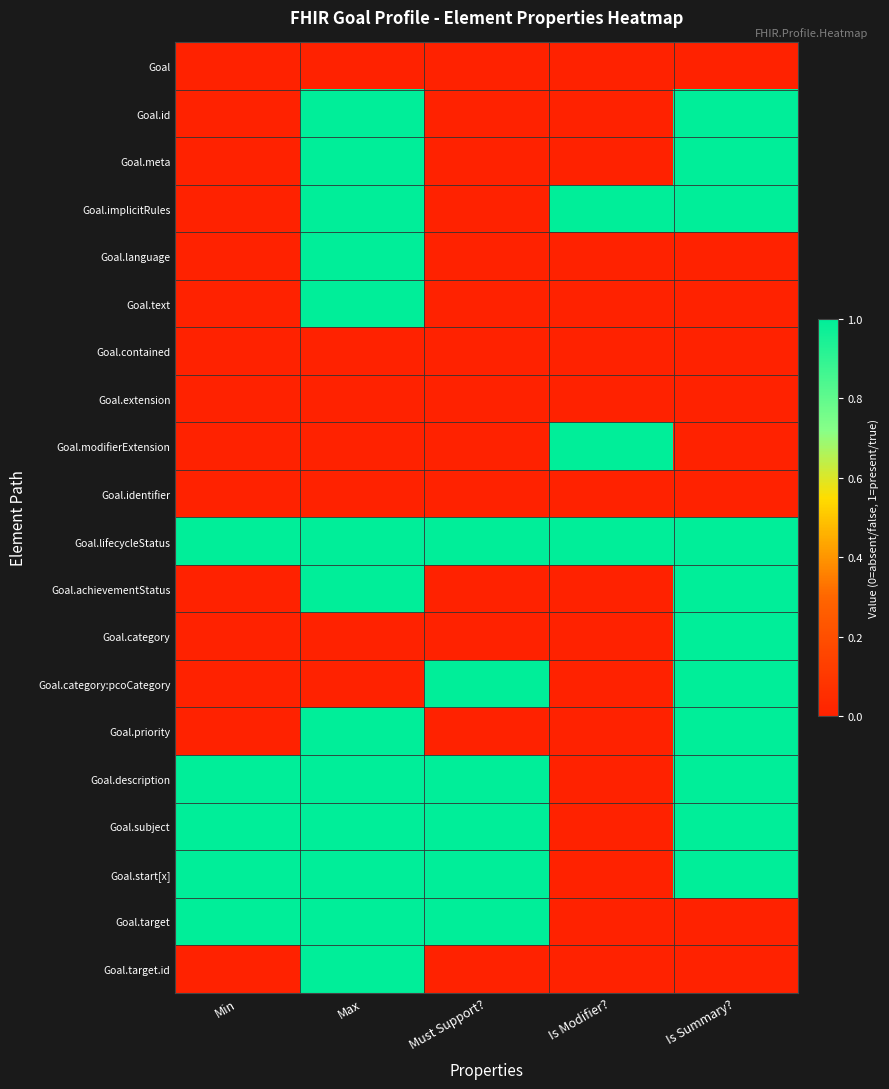

List the series in order of their peak value, highest first.

Goal.id, Goal.meta, Goal.implicitRules, Goal.language, Goal.text, Goal.modifierExtension, Goal.lifecycleStatus, Goal.achievementStatus, Goal.category, Goal.category:pcoCategory, Goal.priority, Goal.description, Goal.subject, Goal.start[x], Goal.target, Goal.target.id, Goal, Goal.contained, Goal.extension, Goal.identifier